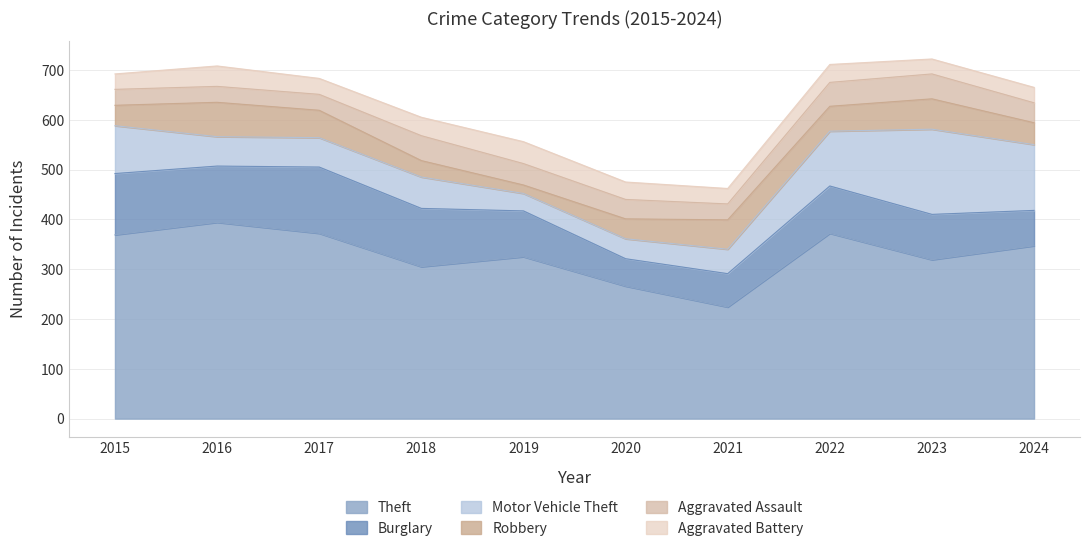

At which category is the sum across all series the highest?

2023